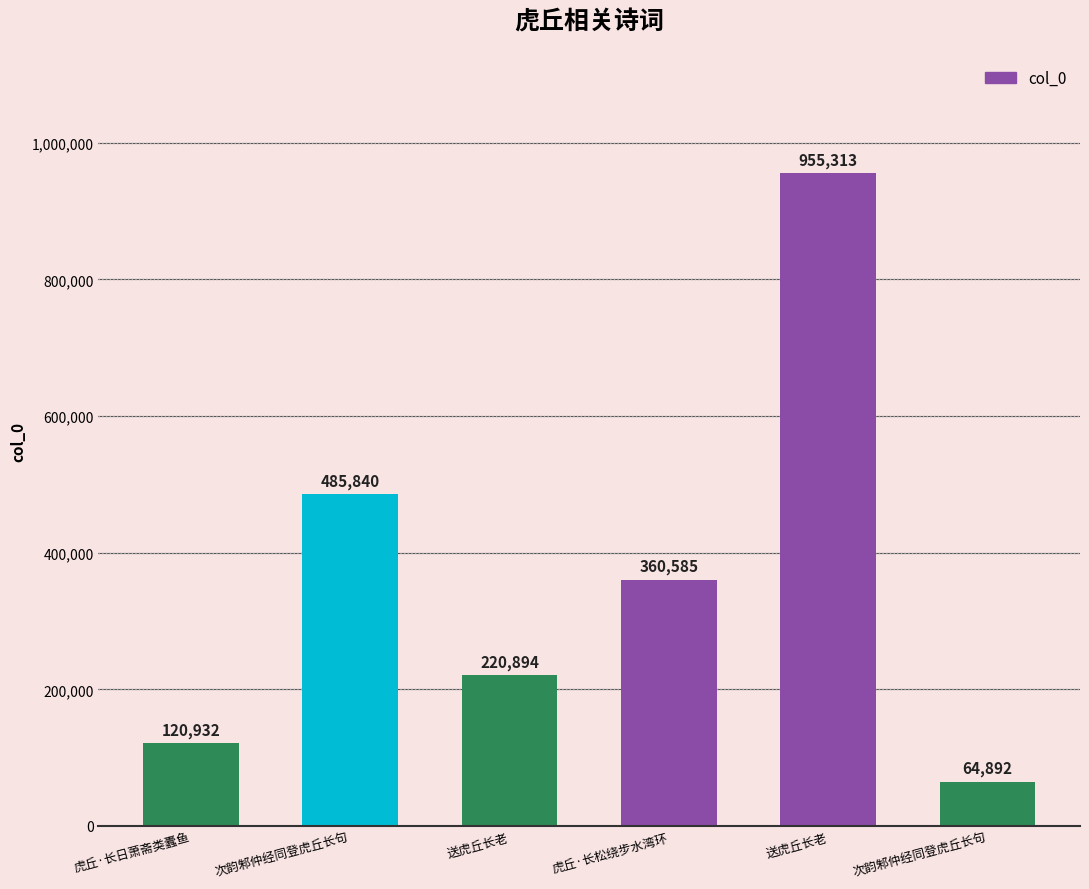

Count the number of data series in this chart.

1